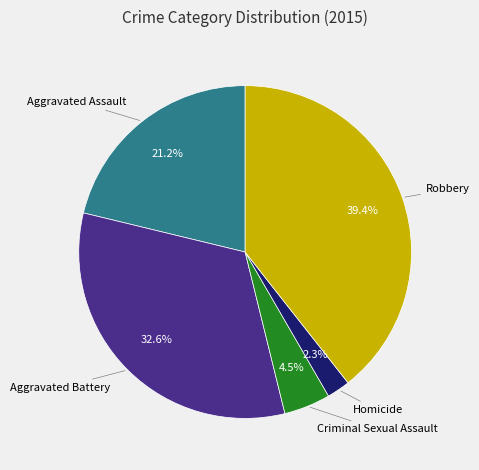

Is there any slice that represents more than half of the pie?

No